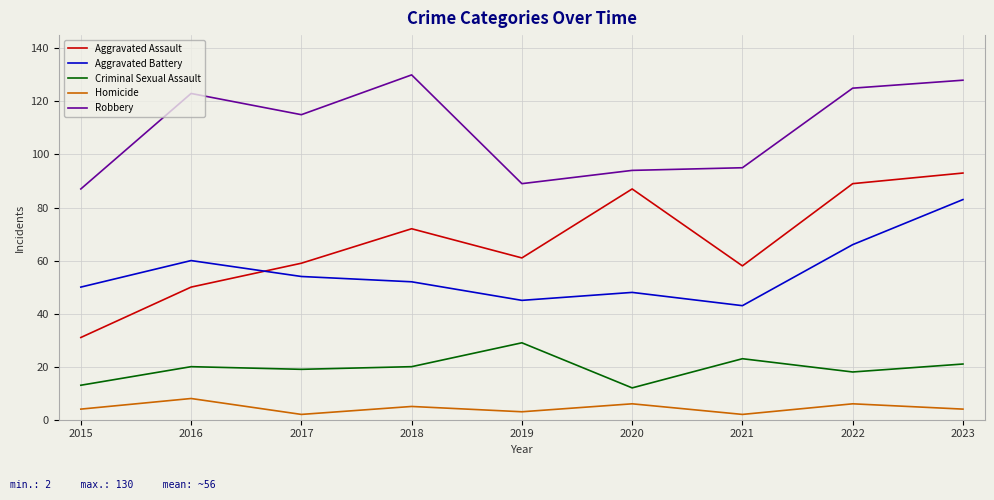

At which label is Robbery closest to 108?

2017